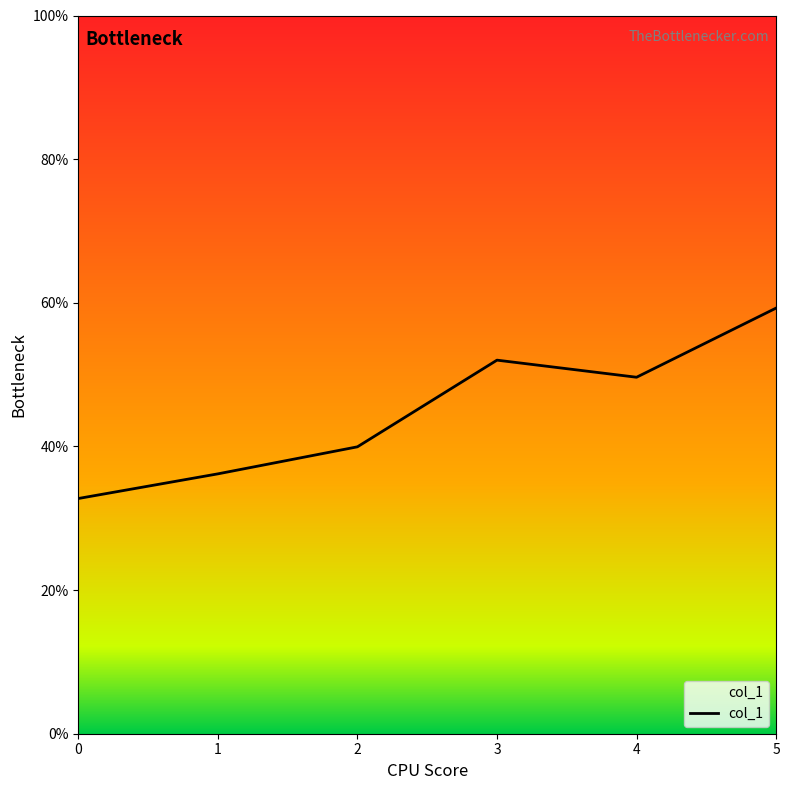

How many interior local valleys (lower than both neighbors) does the data have?

1